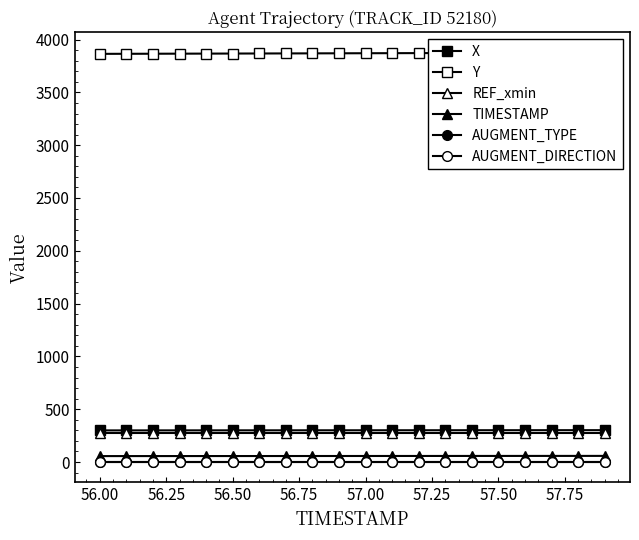

True or false: AUGMENT_TYPE and Y cross at least once.

False